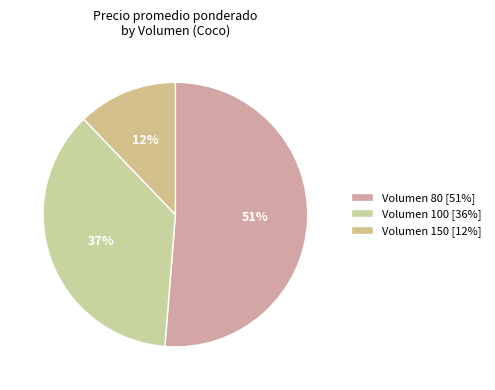

To the nearest percent, what is the average slice percentage?

33%